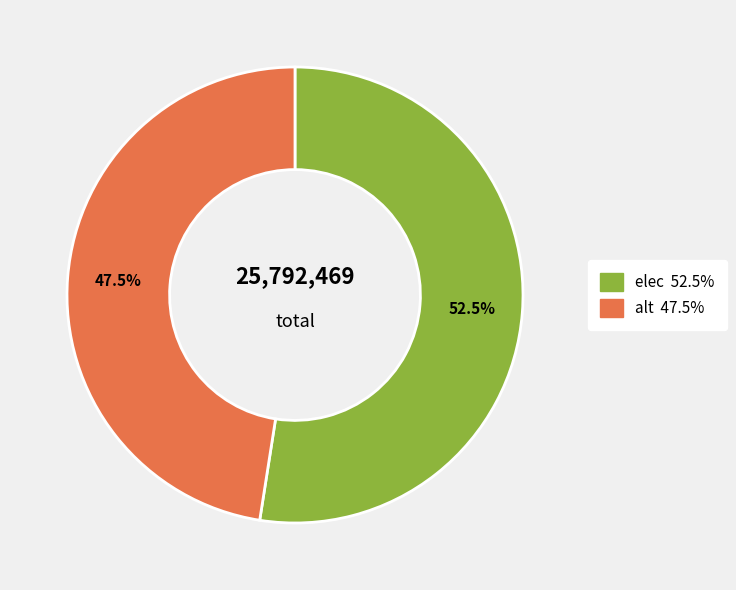

Which has a higher value, alt or elec?

elec